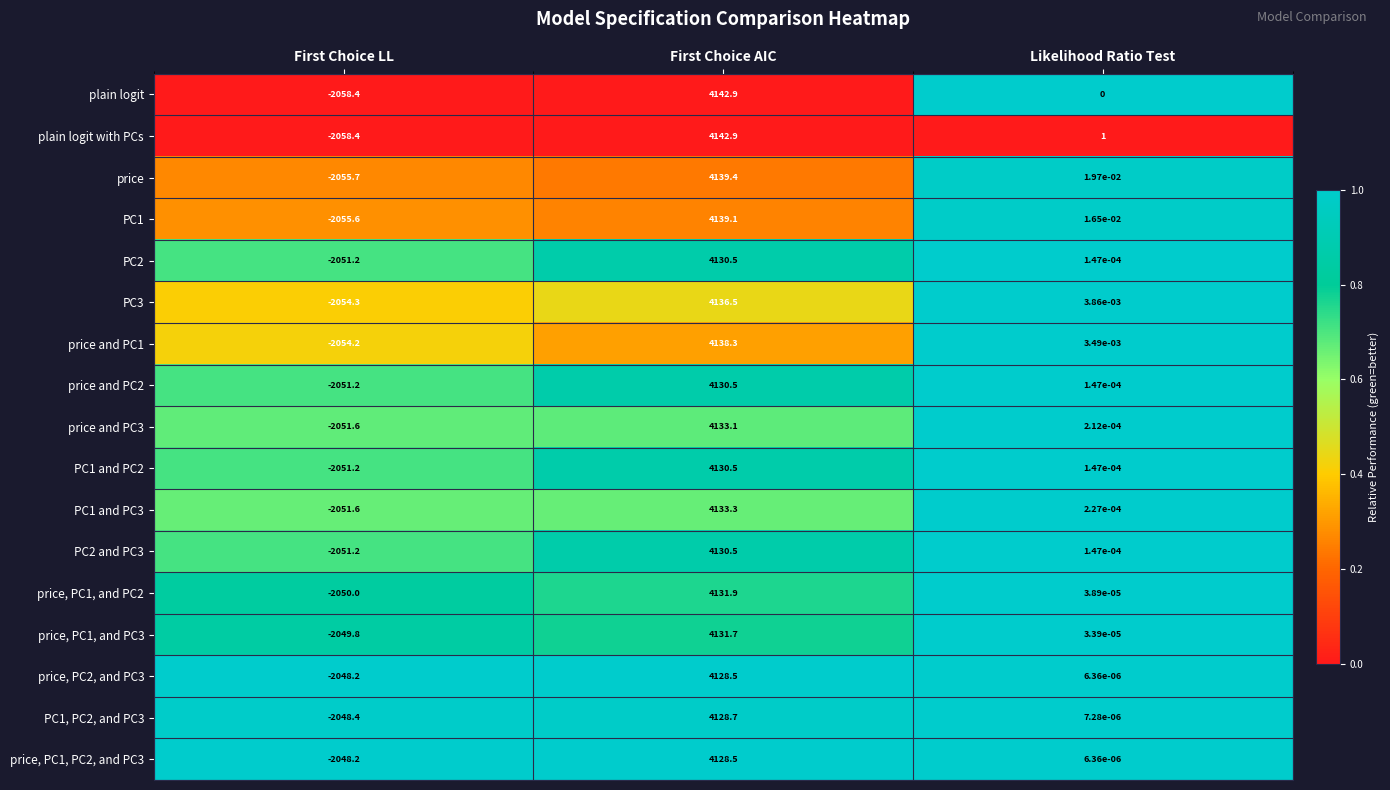

Which category has the highest value across all series?

First Choice AIC